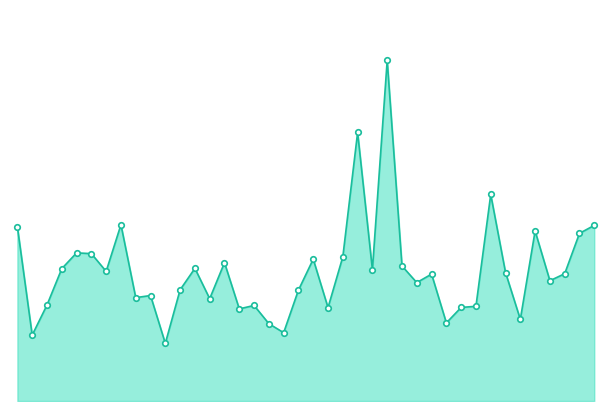

Does the chart have visible grid lines?

No